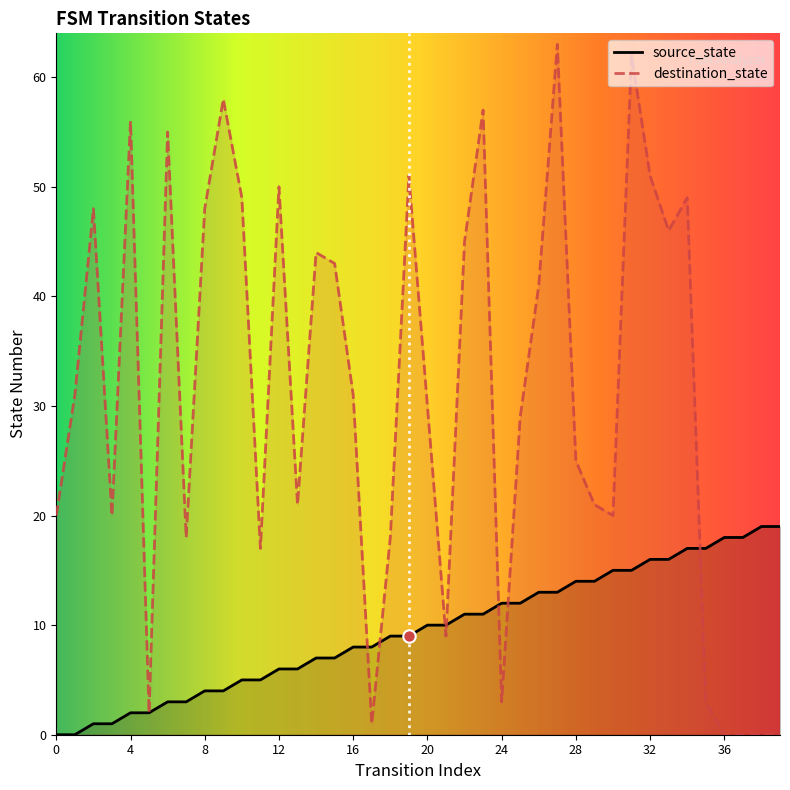

What are all the series names shown in the legend?

source_state, destination_state